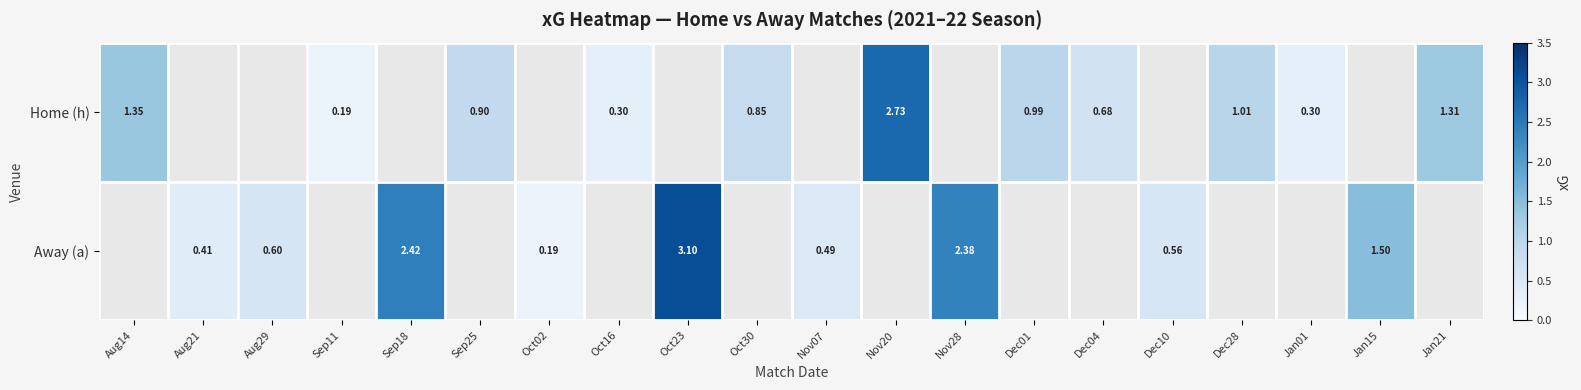

Is the value of Away (a) at Nov07 greater than the value of Home (h) at Jan01?

Yes